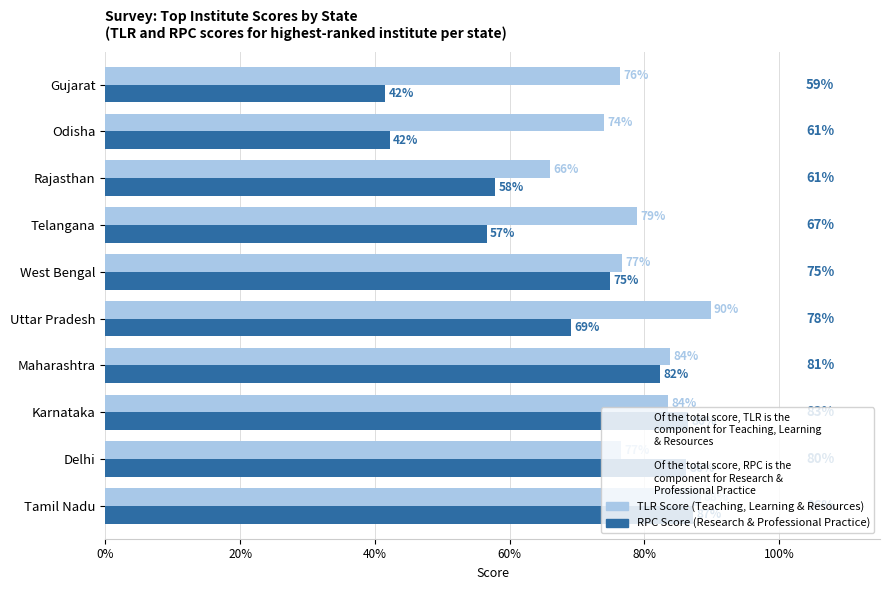

What is the minimum value shown in the chart?

41.5